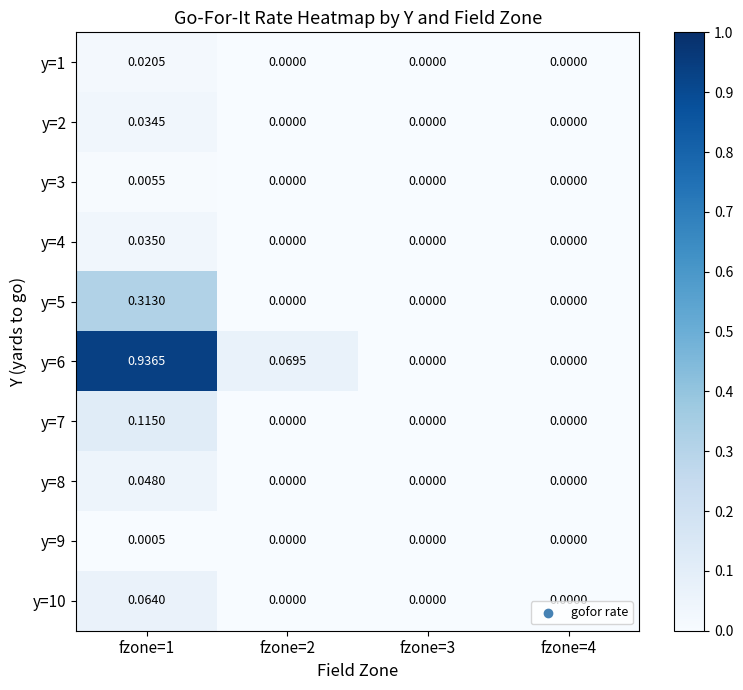

At which category does the chart reach its minimum across all series?

fzone=2